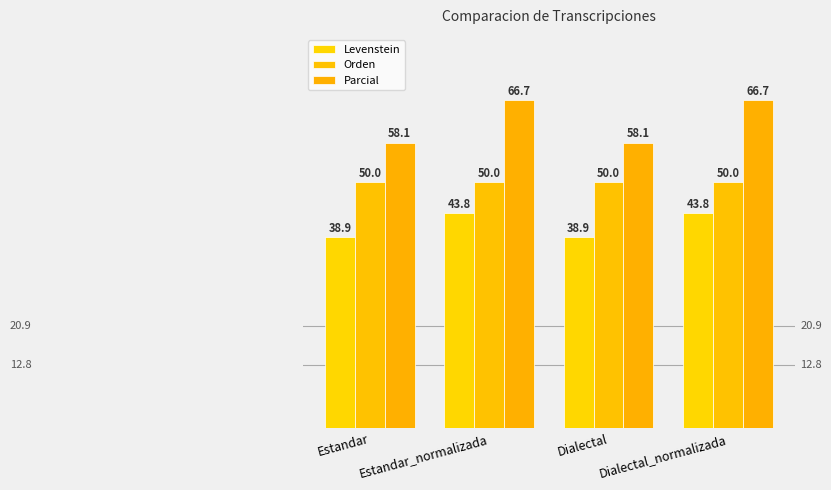

How many data points does each series have?

4